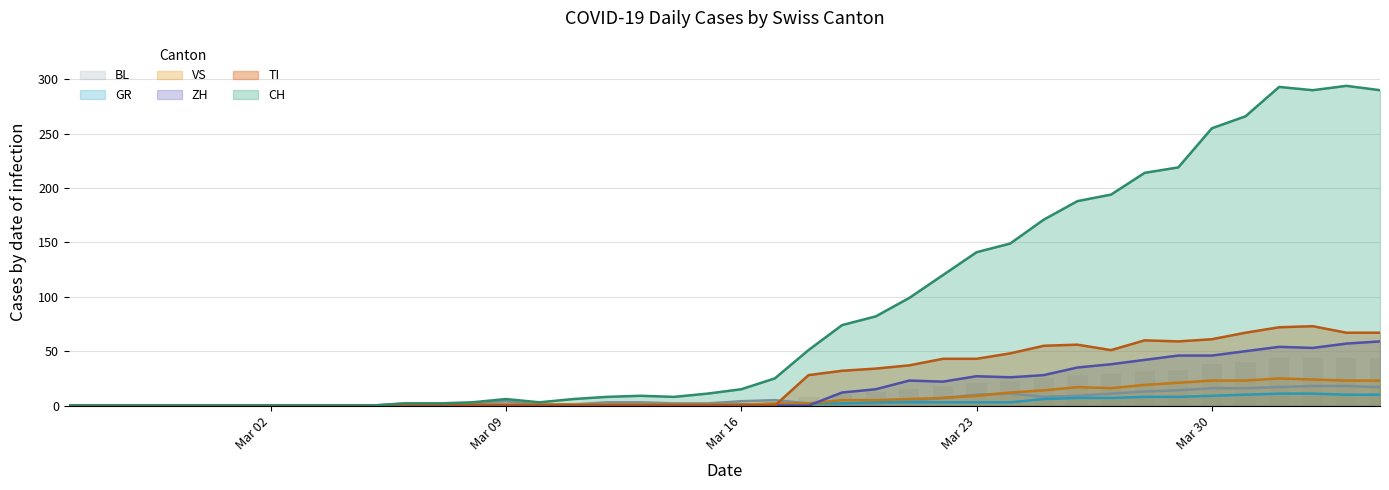

What is the maximum value for CH?

294